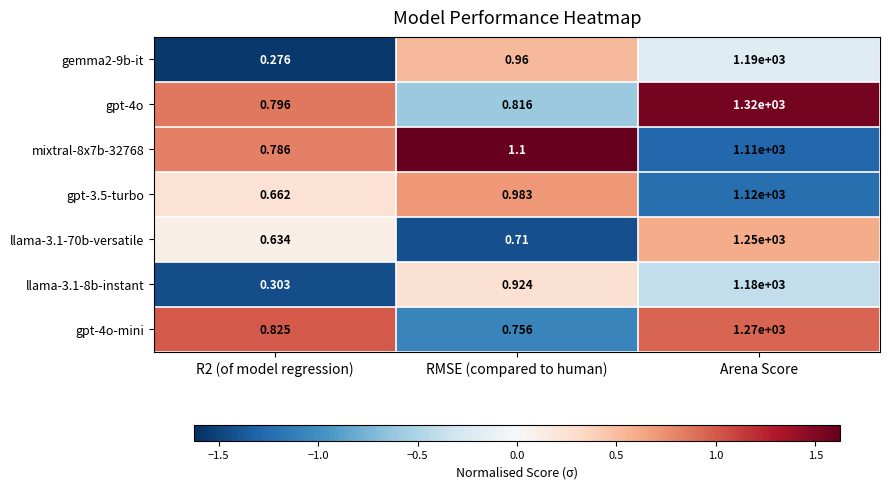

At which category is the sum across all series the highest?

Arena Score